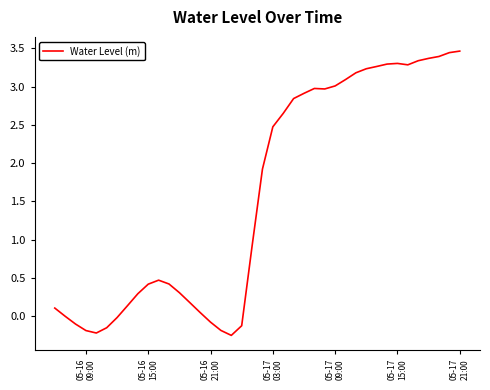

What is the greatest value displayed?

3.5